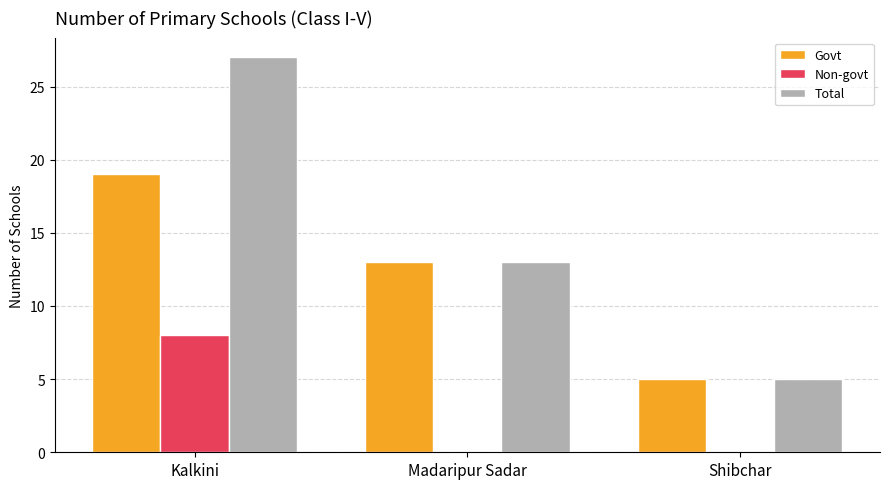

Reading left to right, list all the values displayed in this chart.

Govt: Kalkini=19	Madaripur Sadar=13	Shibchar=5
Non-govt: Kalkini=8	Madaripur Sadar=0	Shibchar=0
Total: Kalkini=27	Madaripur Sadar=13	Shibchar=5